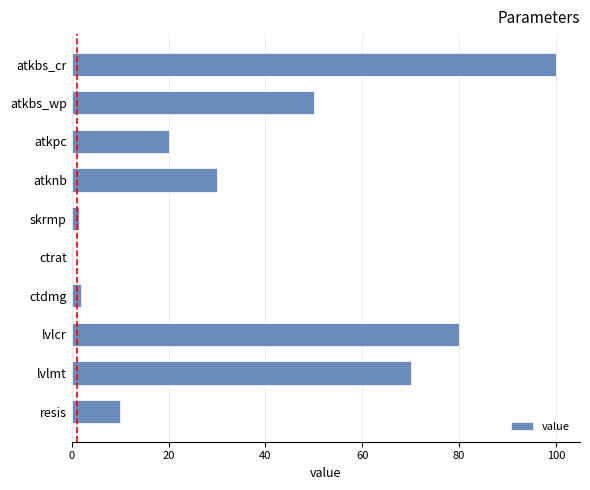

How many distinct data groups are displayed?

1